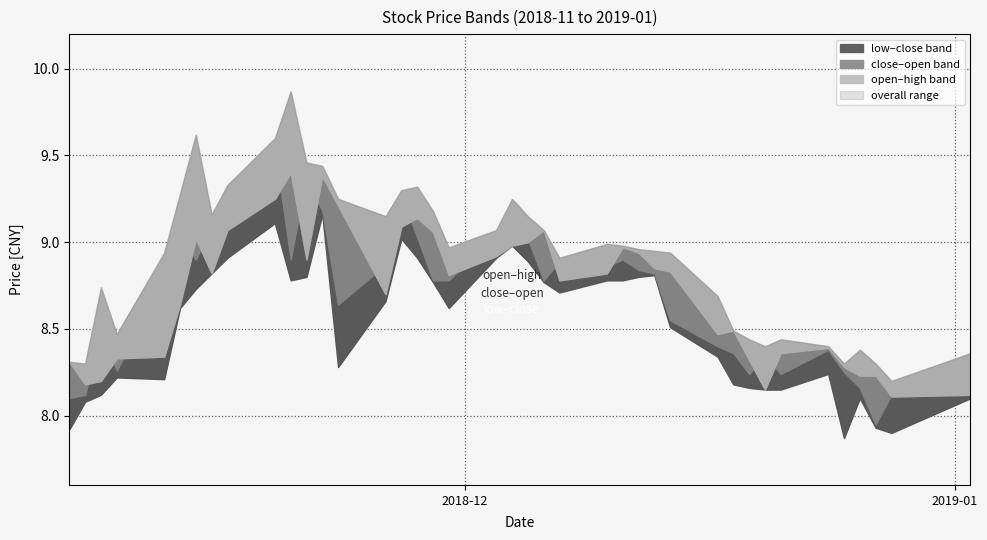

True or false: open and high cross at least once.

False